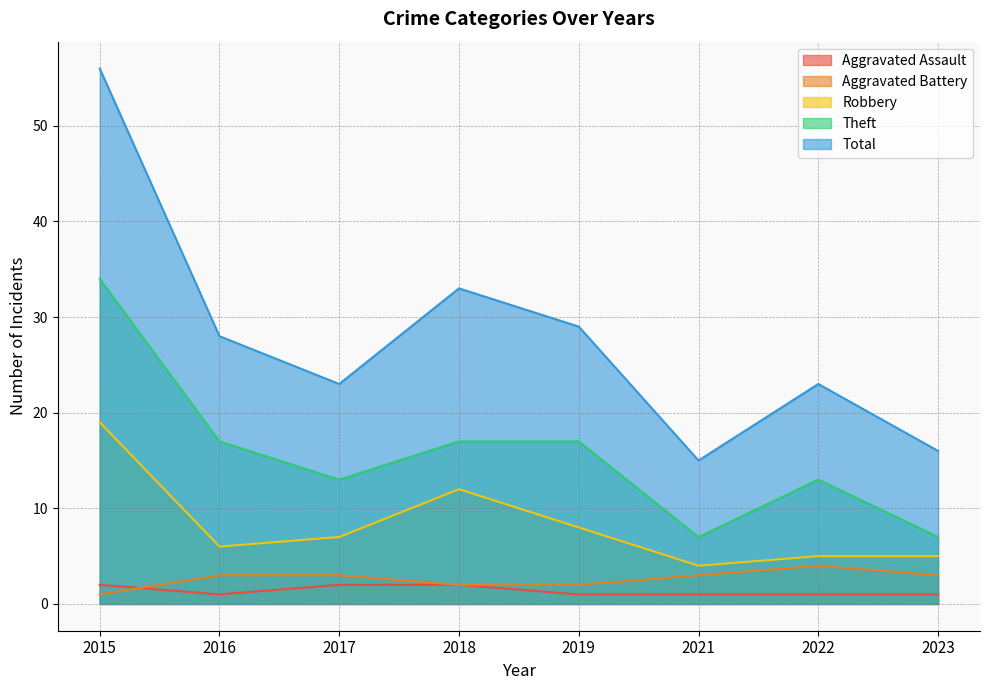

What are all the series names shown in the legend?

Aggravated Assault, Aggravated Battery, Robbery, Theft, Total